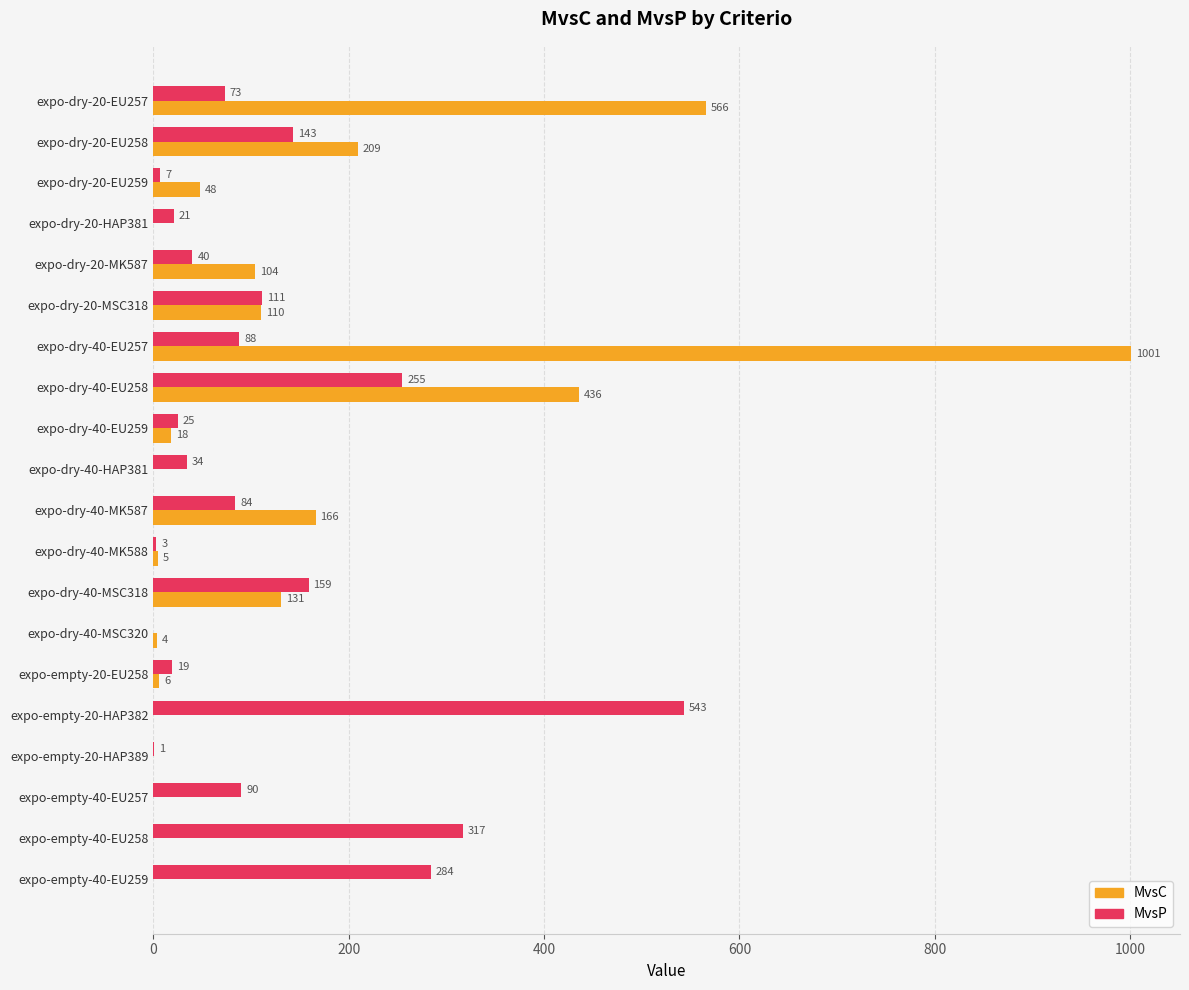

What is the greatest value displayed?

1001